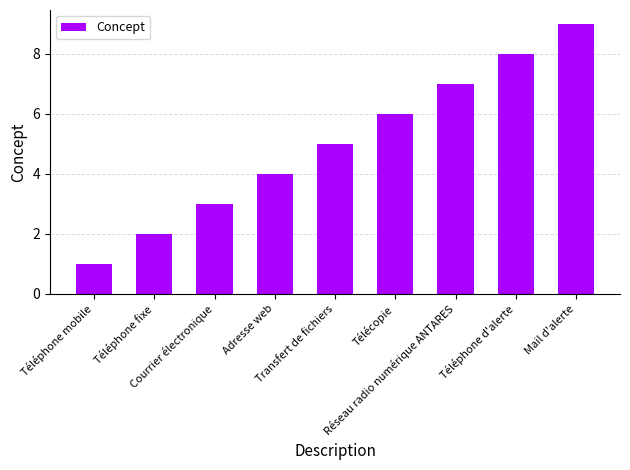

How many bars are there in total?

9